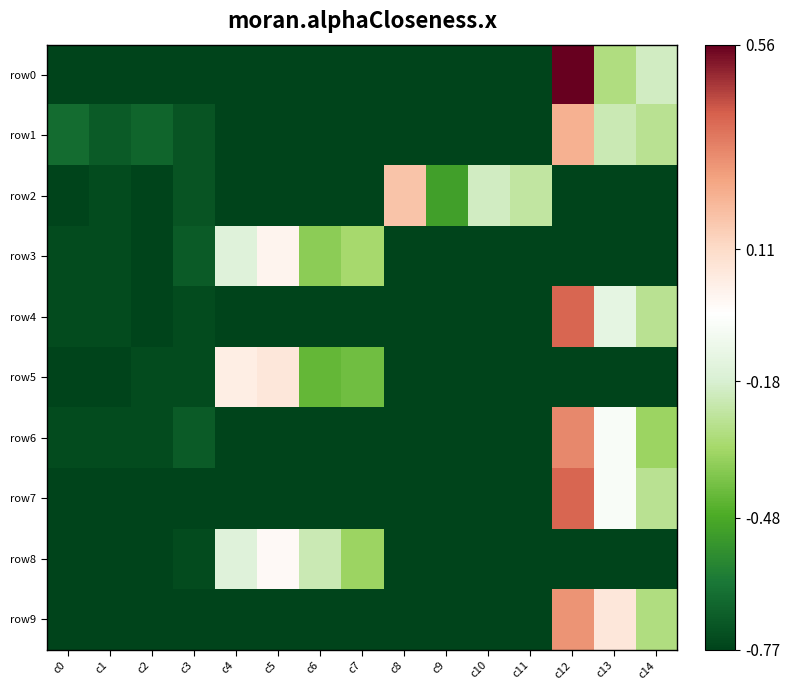

Reading left to right, transcribe all the data shown in this chart.

row0: c0=-0.8	c1=-0.8	c2=-0.8	c3=-0.8	c4=-0.8	c5=-0.8	c6=-0.8	c7=-0.8	c8=-0.8	c9=-0.8	c10=-0.8	c11=-0.8	c12=0.6	c13=-0.3	c14=-0.2
row1: c0=-0.7	c1=-0.7	c2=-0.7	c3=-0.7	c4=-0.8	c5=-0.8	c6=-0.8	c7=-0.8	c8=-0.8	c9=-0.8	c10=-0.8	c11=-0.8	c12=0.2	c13=-0.2	c14=-0.3
row2: c0=-0.8	c1=-0.7	c2=-0.8	c3=-0.7	c4=-0.8	c5=-0.8	c6=-0.8	c7=-0.8	c8=0.2	c9=-0.5	c10=-0.2	c11=-0.2	c12=-0.8	c13=-0.8	c14=-0.8
row3: c0=-0.7	c1=-0.7	c2=-0.8	c3=-0.7	c4=-0.2	c5=0.0	c6=-0.4	c7=-0.3	c8=-0.8	c9=-0.8	c10=-0.8	c11=-0.8	c12=-0.8	c13=-0.8	c14=-0.8
row4: c0=-0.7	c1=-0.7	c2=-0.8	c3=-0.7	c4=-0.8	c5=-0.8	c6=-0.8	c7=-0.8	c8=-0.8	c9=-0.8	c10=-0.8	c11=-0.8	c12=0.4	c13=-0.1	c14=-0.3
row5: c0=-0.8	c1=-0.8	c2=-0.7	c3=-0.7	c4=0.0	c5=0.1	c6=-0.4	c7=-0.4	c8=-0.8	c9=-0.8	c10=-0.8	c11=-0.8	c12=-0.8	c13=-0.8	c14=-0.8
row6: c0=-0.7	c1=-0.7	c2=-0.7	c3=-0.7	c4=-0.8	c5=-0.8	c6=-0.8	c7=-0.8	c8=-0.8	c9=-0.8	c10=-0.8	c11=-0.8	c12=0.3	c13=-0.1	c14=-0.3
row7: c0=-0.8	c1=-0.8	c2=-0.8	c3=-0.8	c4=-0.8	c5=-0.8	c6=-0.8	c7=-0.8	c8=-0.8	c9=-0.8	c10=-0.8	c11=-0.8	c12=0.4	c13=-0.1	c14=-0.3
row8: c0=-0.8	c1=-0.8	c2=-0.8	c3=-0.7	c4=-0.2	c5=-0.0	c6=-0.2	c7=-0.3	c8=-0.8	c9=-0.8	c10=-0.8	c11=-0.8	c12=-0.8	c13=-0.8	c14=-0.8
row9: c0=-0.8	c1=-0.8	c2=-0.8	c3=-0.8	c4=-0.8	c5=-0.8	c6=-0.8	c7=-0.8	c8=-0.8	c9=-0.8	c10=-0.8	c11=-0.8	c12=0.3	c13=0.1	c14=-0.3